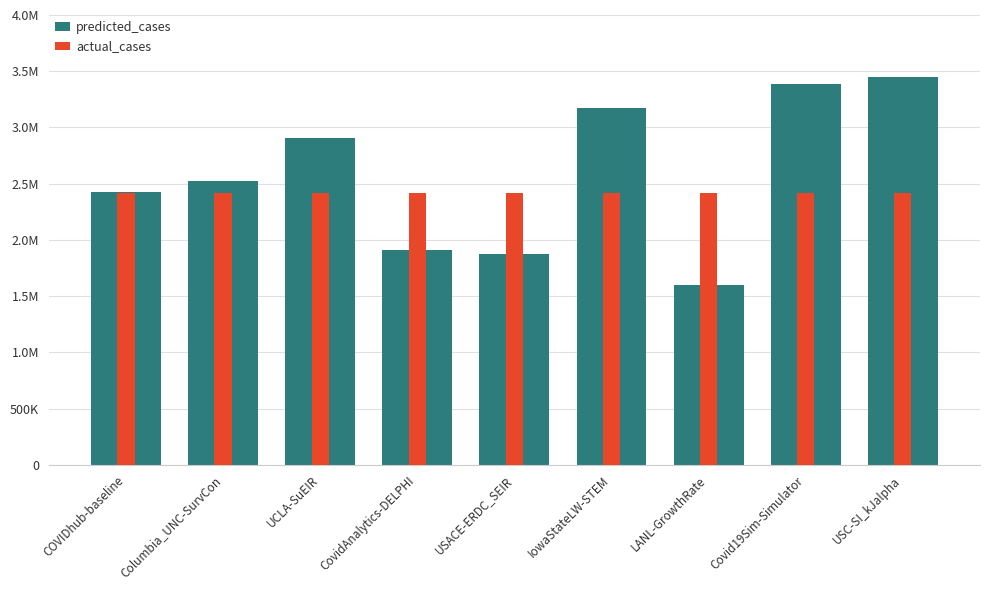

What is the sum of all actual_cases values?

21714939.0